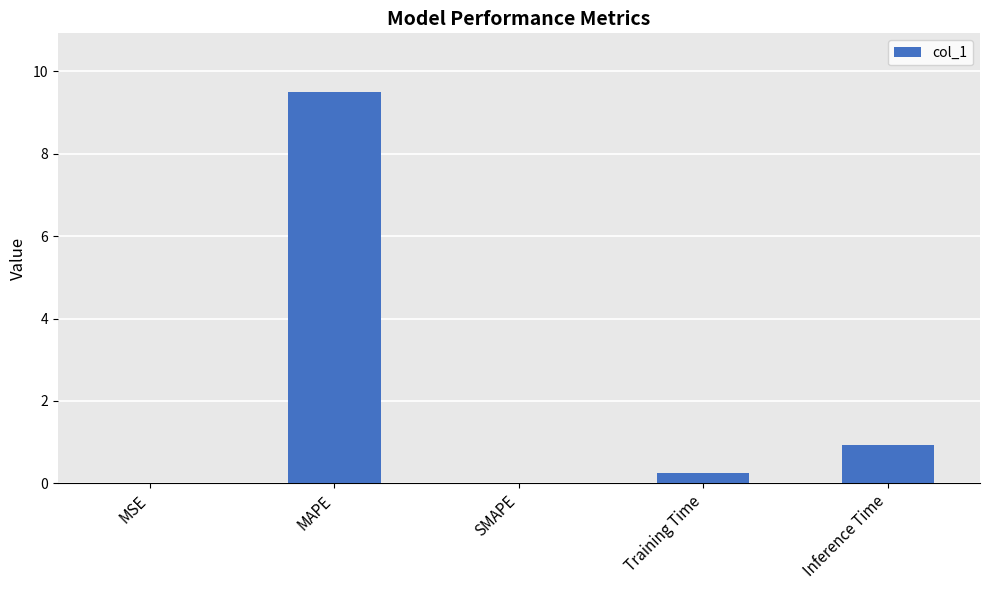

What is the approximate value at Inference Time?

0.9